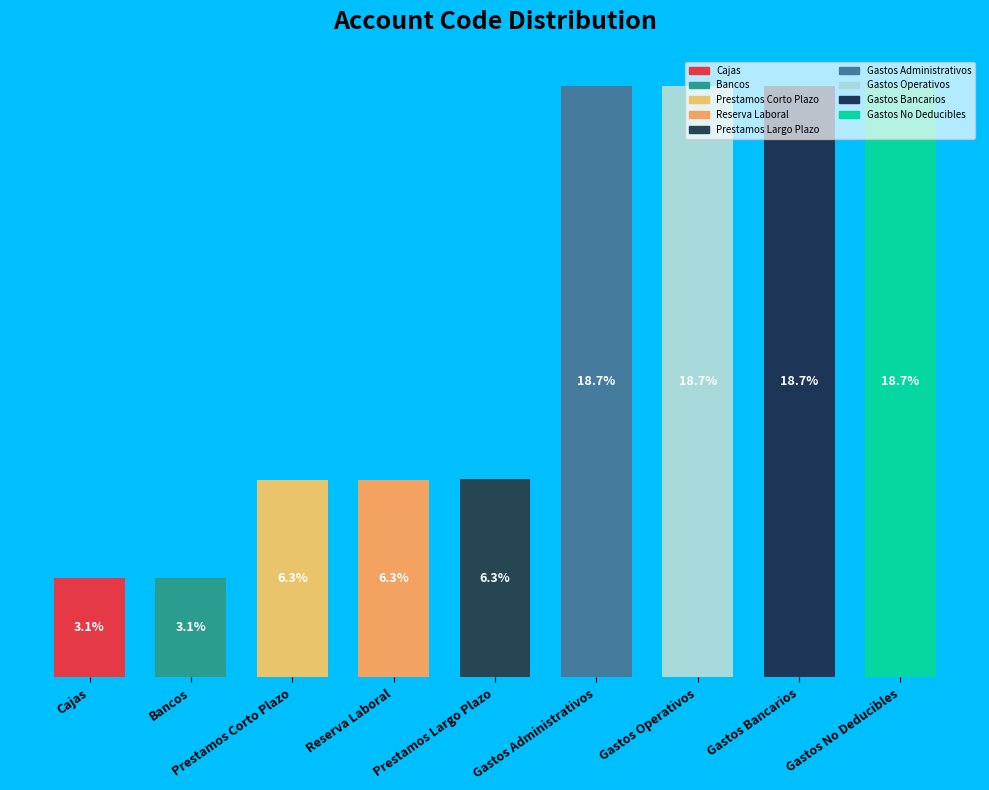

Rank the categories by value from lowest to highest.

Cajas, Bancos, Prestamos Corto Plazo, Reserva Laboral, Prestamos Largo Plazo, Gastos Administrativos, Gastos Operativos, Gastos Bancarios, Gastos No Deducibles